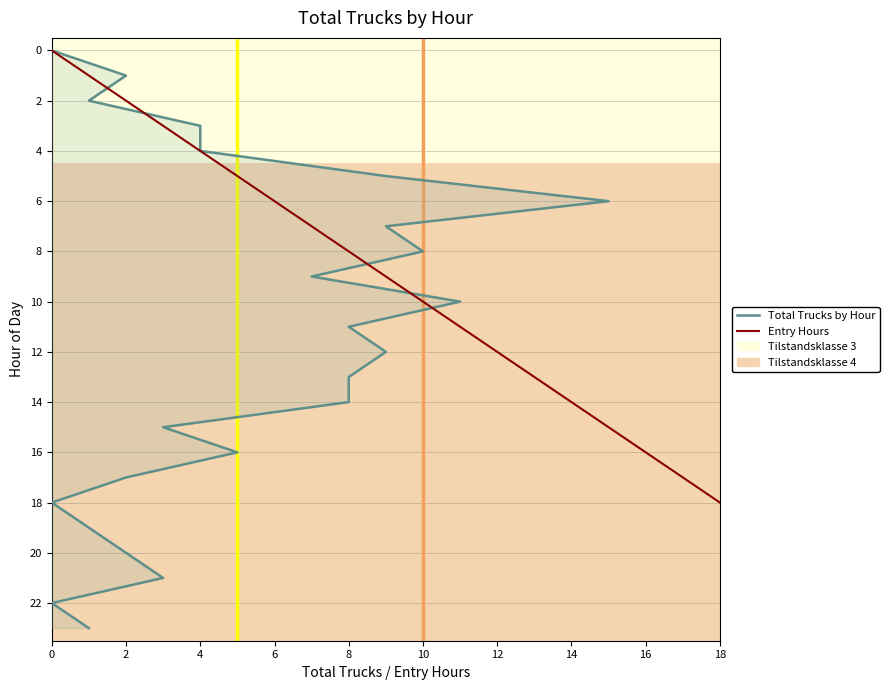

The value at 4 is 1. True or false?

False